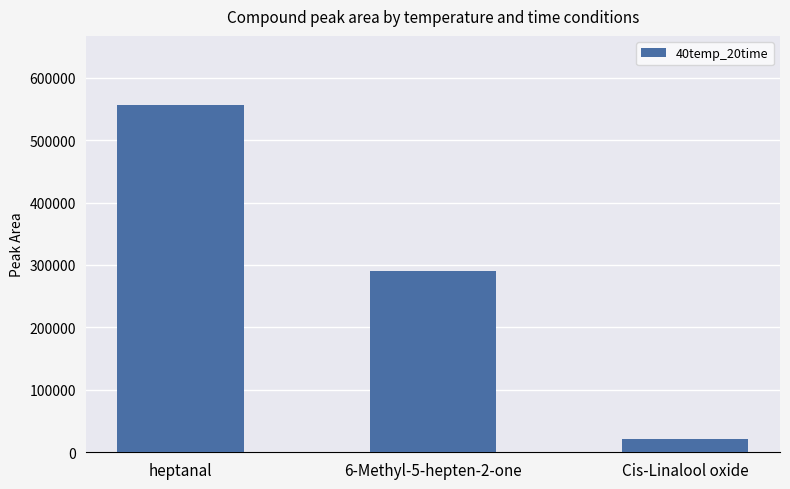

How many values are below 290068?

1